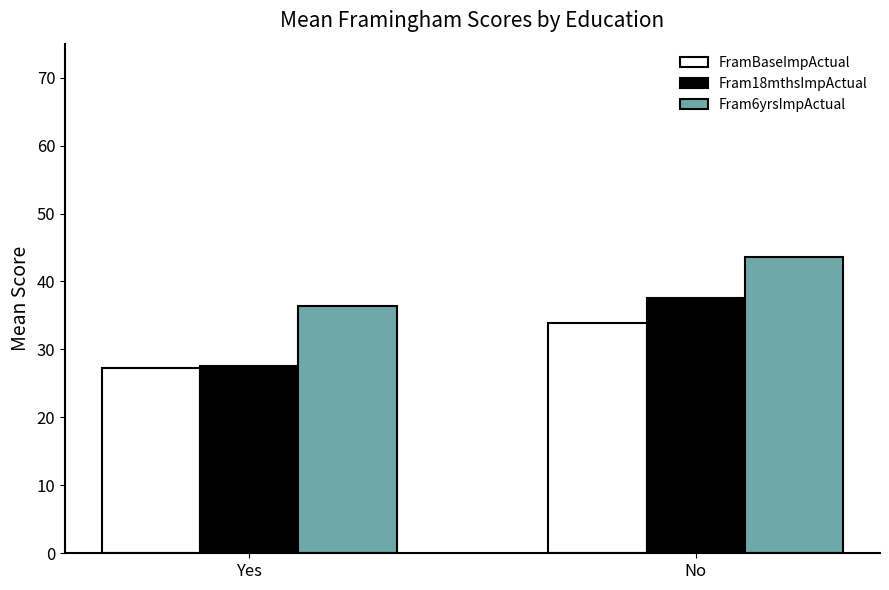

What is the difference between the maximum and minimum values in the FramBaseImpActual series?

6.6